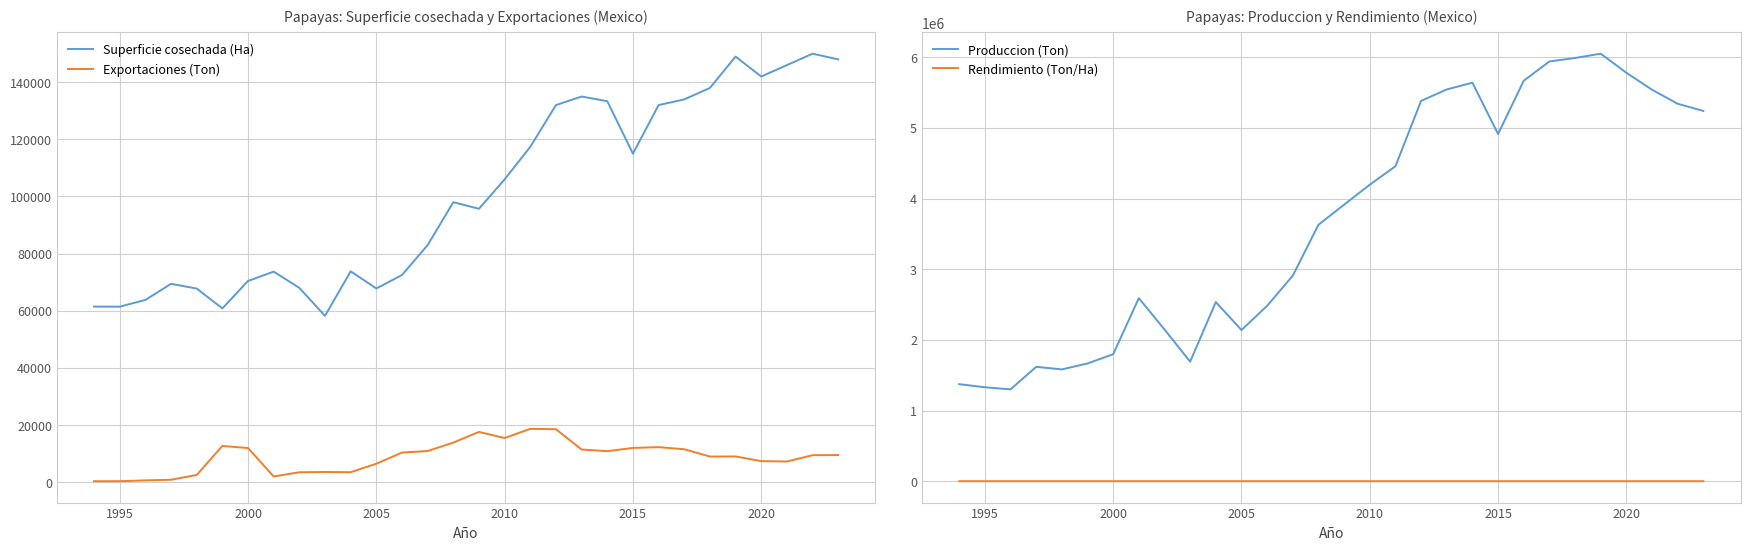

True or false: Exportaciones (Ton) and Superficie cosechada (Ha) cross at least once.

False